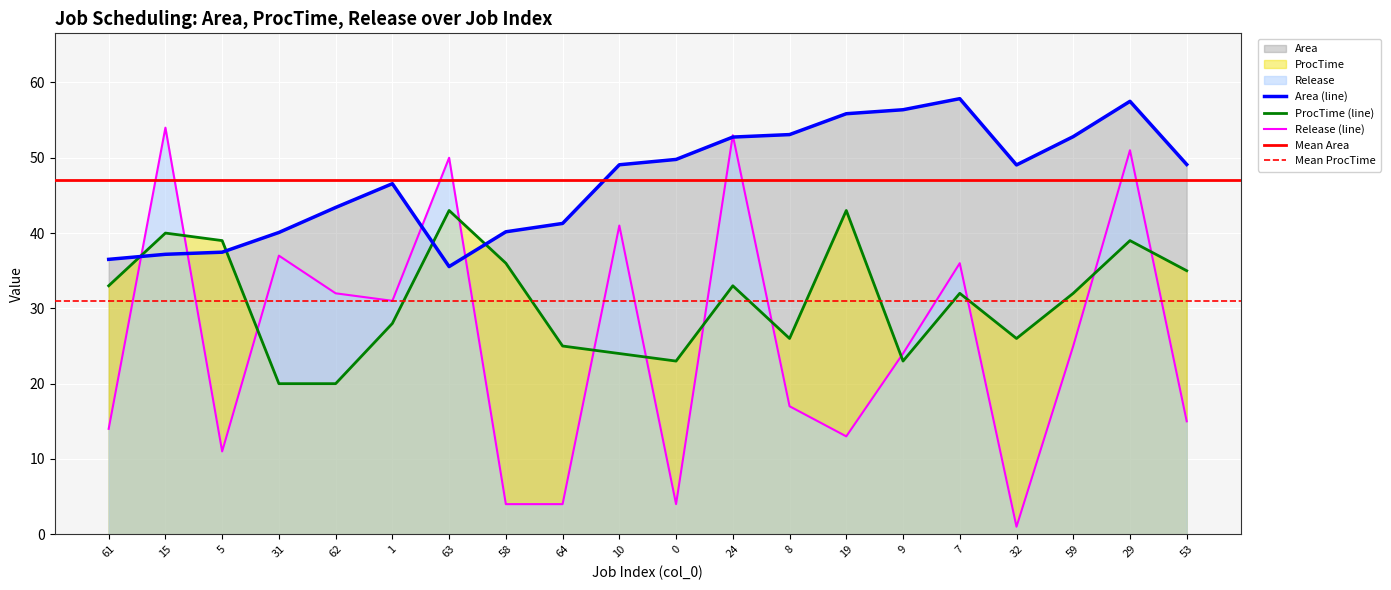

Reading left to right, what are all the values shown in this chart?

Area: 61=36.5	15=37.2	5=37.5	31=40.1	62=43.4	1=46.6	63=35.5	58=40.2	64=41.3	10=49.1	0=49.8	24=52.8	8=53.1	19=55.9	9=56.4	7=57.9	32=49.0	59=52.8	29=57.5	53=49.1
ProcTime: 61=33.0	15=40.0	5=39.0	31=20.0	62=20.0	1=28.0	63=43.0	58=36.0	64=25.0	10=24.0	0=23.0	24=33.0	8=26.0	19=43.0	9=23.0	7=32.0	32=26.0	59=32.0	29=39.0	53=35.0
Release: 61=14.0	15=54.0	5=11.0	31=37.0	62=32.0	1=31.0	63=50.0	58=4.0	64=4.0	10=41.0	0=4.0	24=53.0	8=17.0	19=13.0	9=24.0	7=36.0	32=1.0	59=25.0	29=51.0	53=15.0